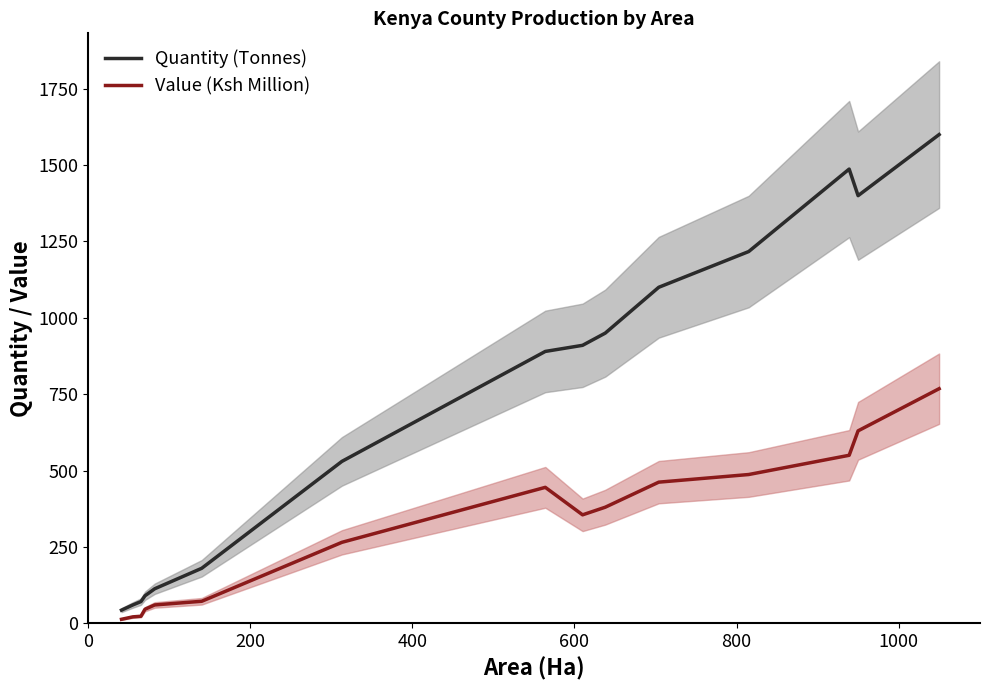

True or false: Value (Ksh Million) and Quantity (Tonnes) cross at least once.

False